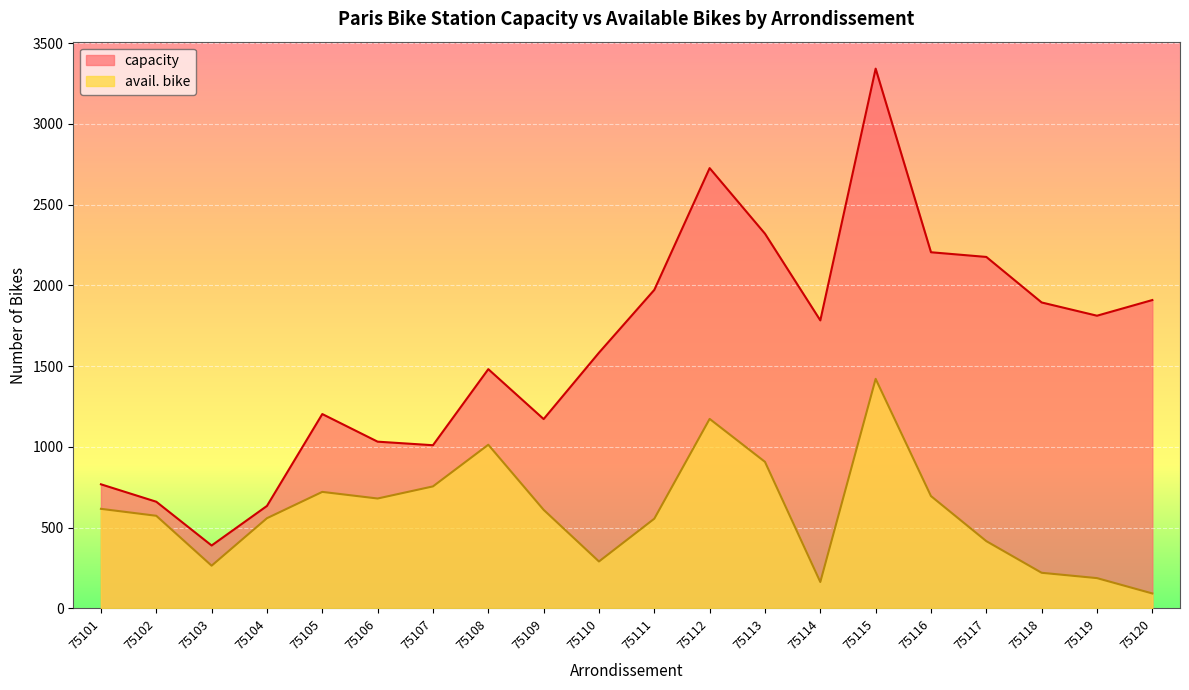

True or false: avail. bike has a value of 1342 at 75113.

False